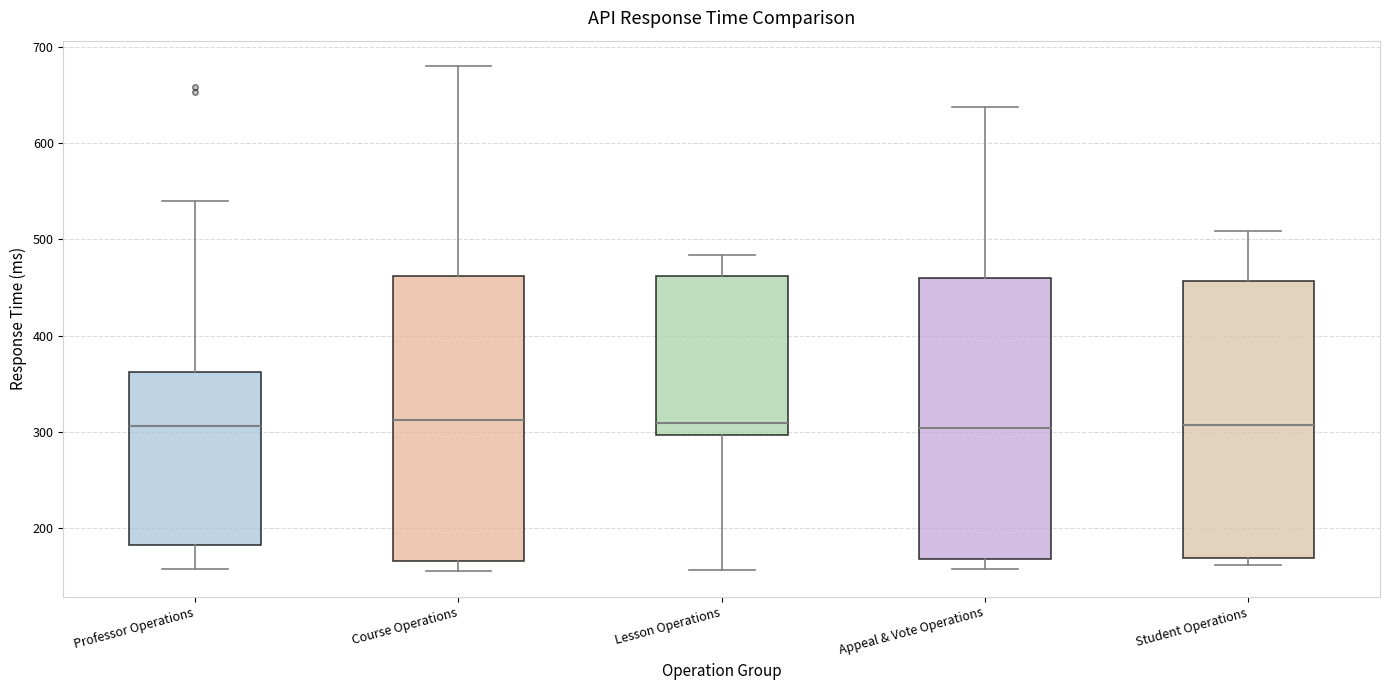

Reading left to right, read every box against the y-axis: the position of its median line, the range the box covers, and the ends of its whiskers. The values are not printed on the chart, so give them approximately, as read against the axis.

Professor Operations: median 310, box 180 to 360, whiskers 160 to 540
Course Operations: median 310, box 170 to 460, whiskers 160 to 680
Lesson Operations: median 310, box 300 to 460, whiskers 160 to 480
Appeal & Vote Operations: median 300, box 170 to 460, whiskers 160 to 640
Student Operations: median 310, box 170 to 460, whiskers 160 to 510